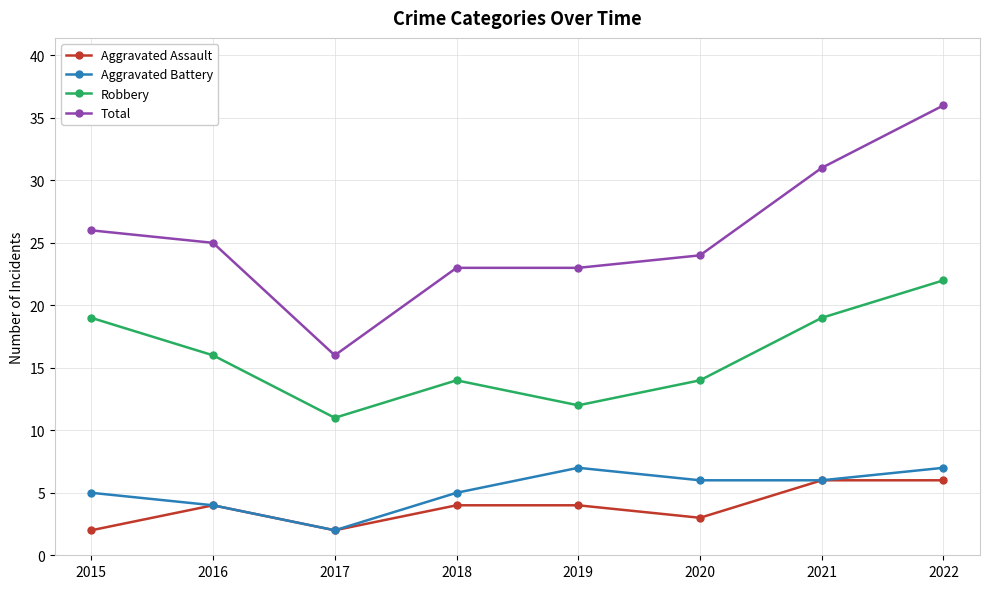

True or false: Robbery and Aggravated Assault intersect in this chart.

False